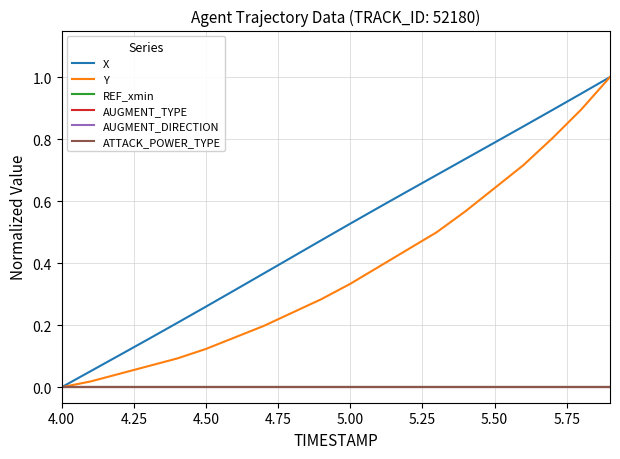

Is this an area chart (filled region under the line)?

No